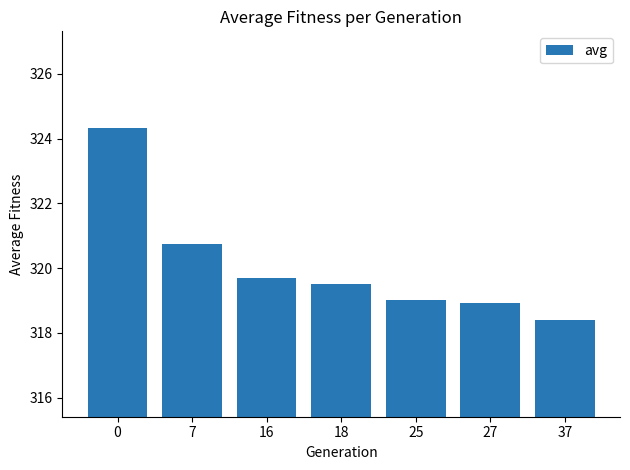

How many categories are shown in the chart?

7